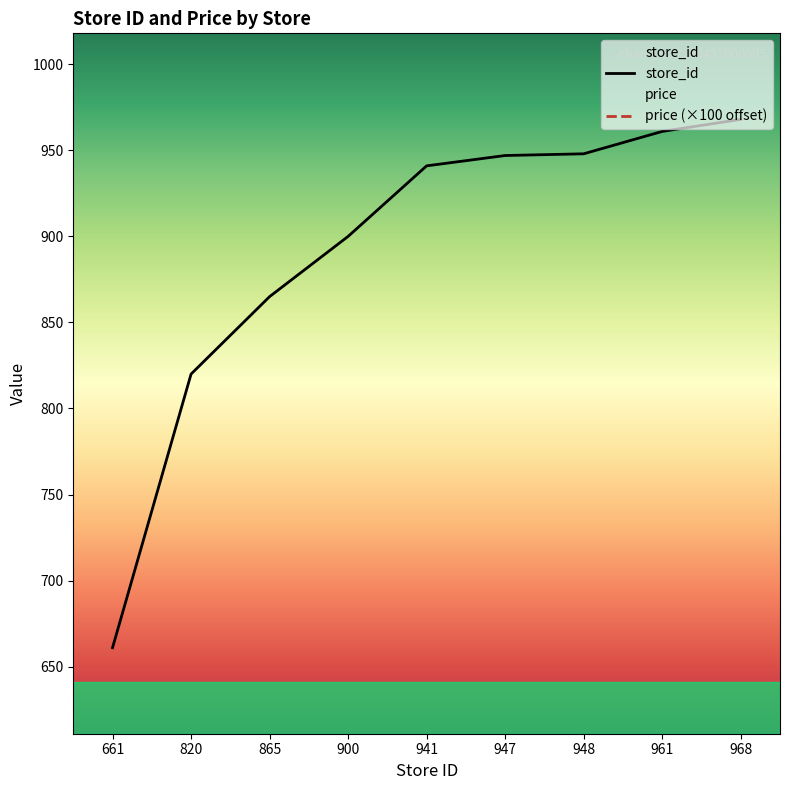

What are all the series names shown in the legend?

store_id, price (×100 offset)